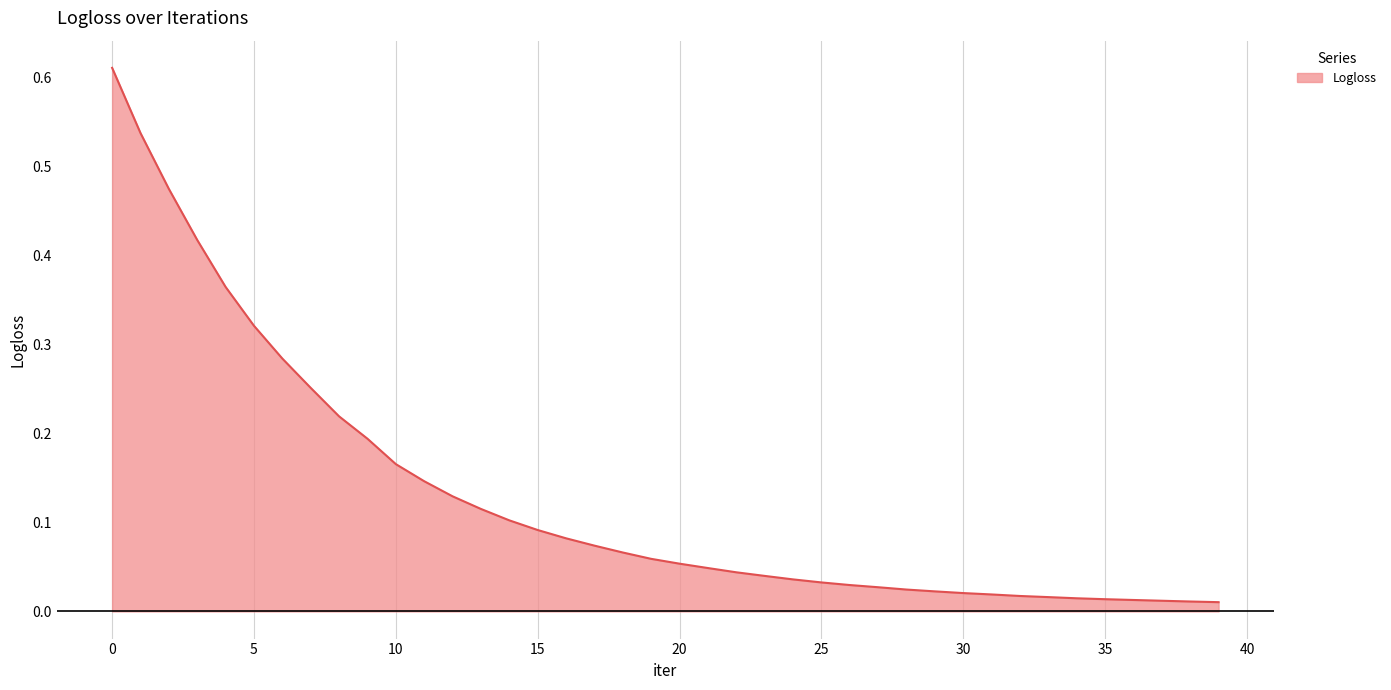

Reading left to right, extract all data points from this chart.

0=0.6	1=0.5	2=0.5	3=0.4	4=0.4	5=0.3	6=0.3	7=0.3	8=0.2	9=0.2	10=0.2	11=0.1	12=0.1	13=0.1	14=0.1	15=0.1	16=0.1	17=0.1	18=0.1	19=0.1	20=0.1	21=0.0	22=0.0	23=0.0	24=0.0	25=0.0	26=0.0	27=0.0	28=0.0	29=0.0	30=0.0	31=0.0	32=0.0	33=0.0	34=0.0	35=0.0	36=0.0	37=0.0	38=0.0	39=0.0